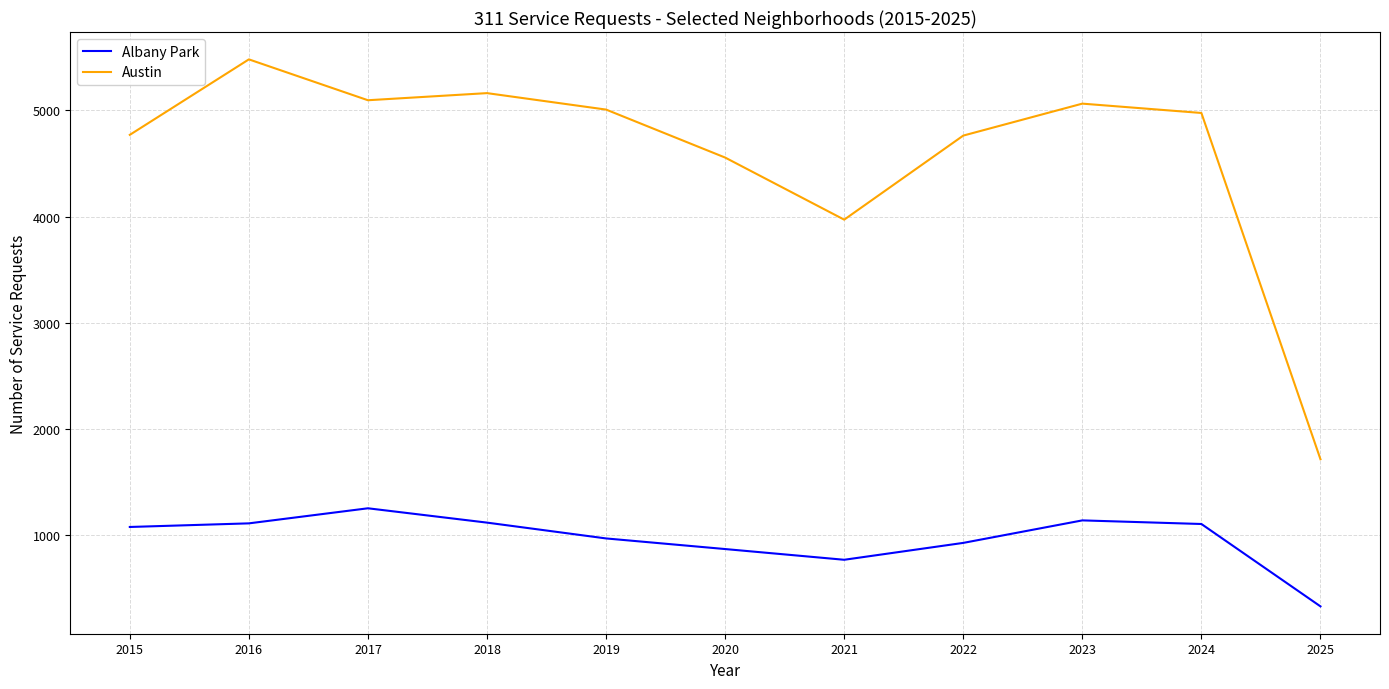

Is it true that Albany Park equals 1117 at 2018?

True